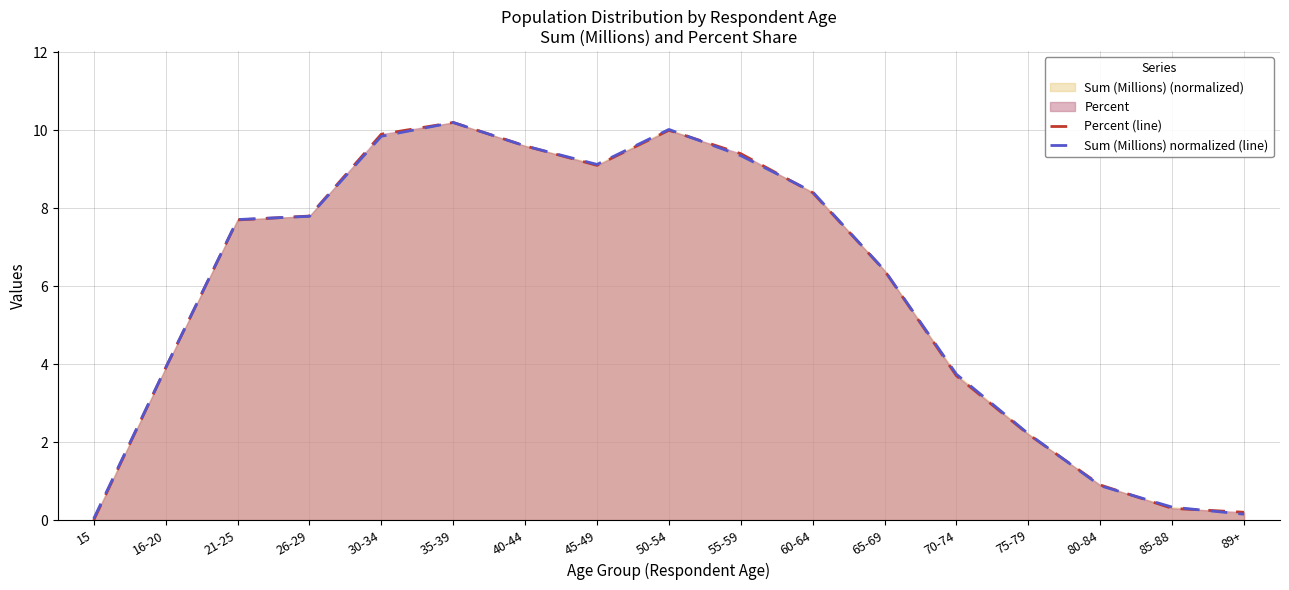

What is the total value across all series at 21-25?

15.4